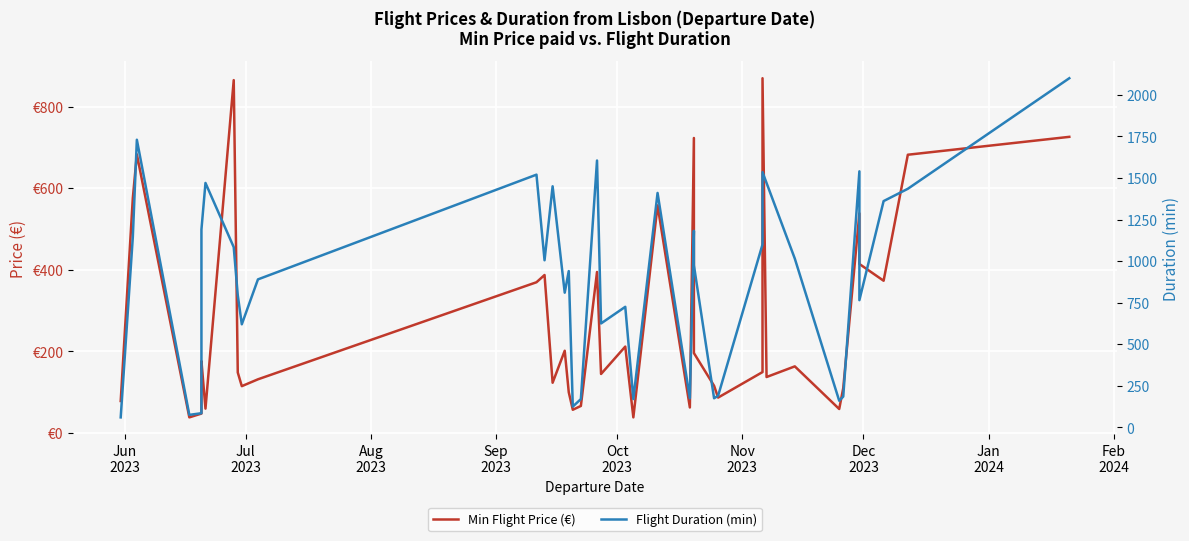

What is the average value of the Min Flight Price (€) series?

277.6